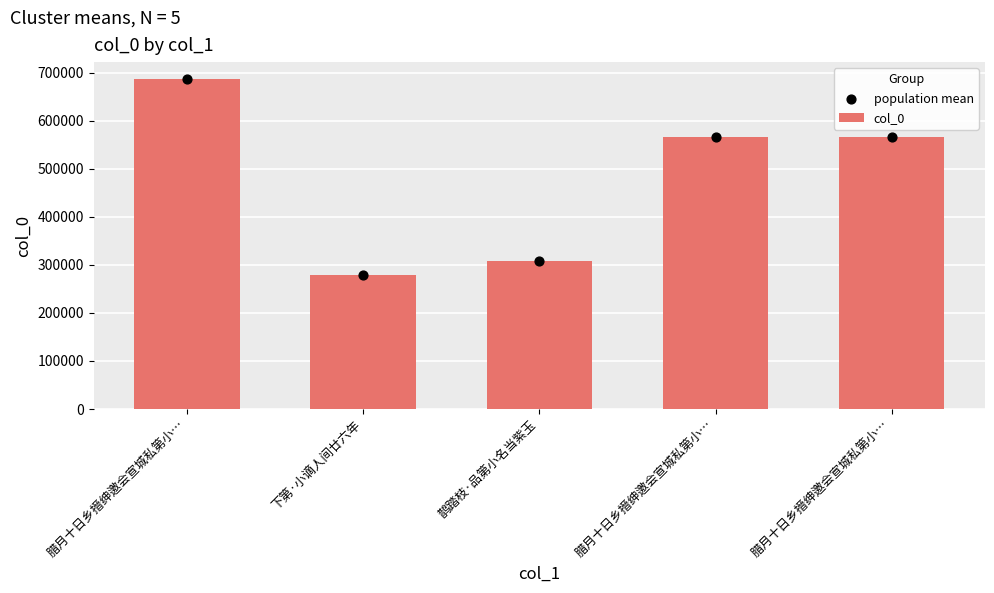

At which category is the sum across all series the highest?

腊月十日乡搢绅邀会宣城私第小…